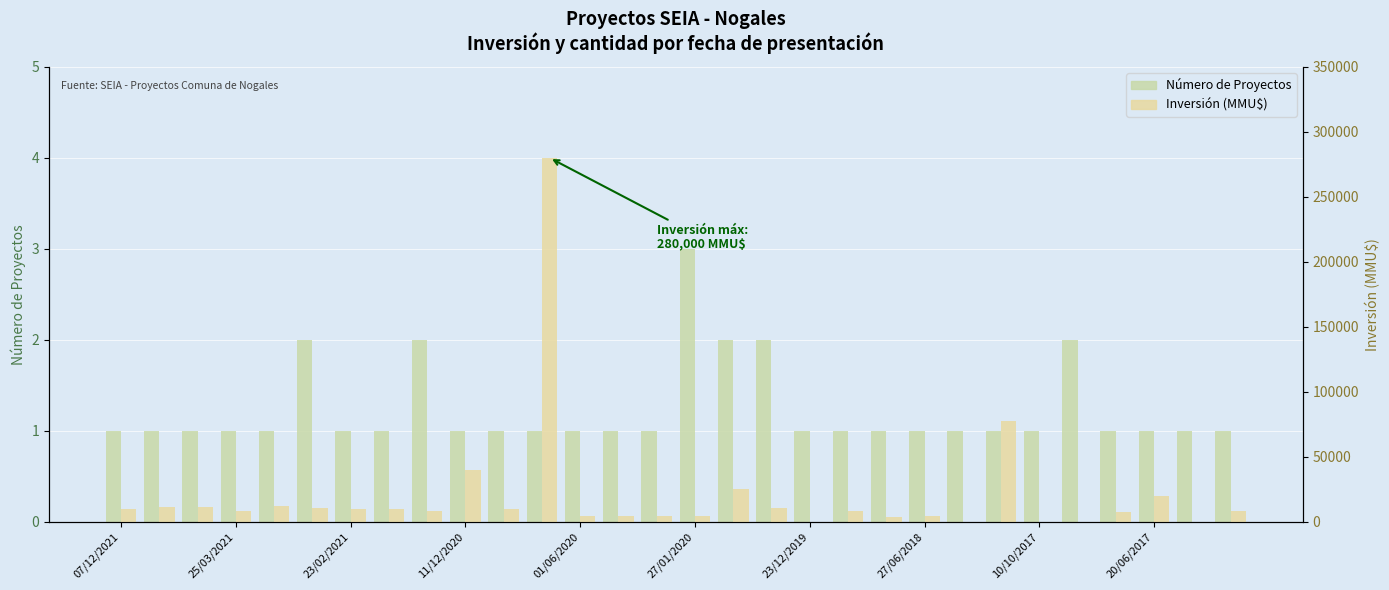

Are the bars grouped side by side (vs. stacked)?

Yes